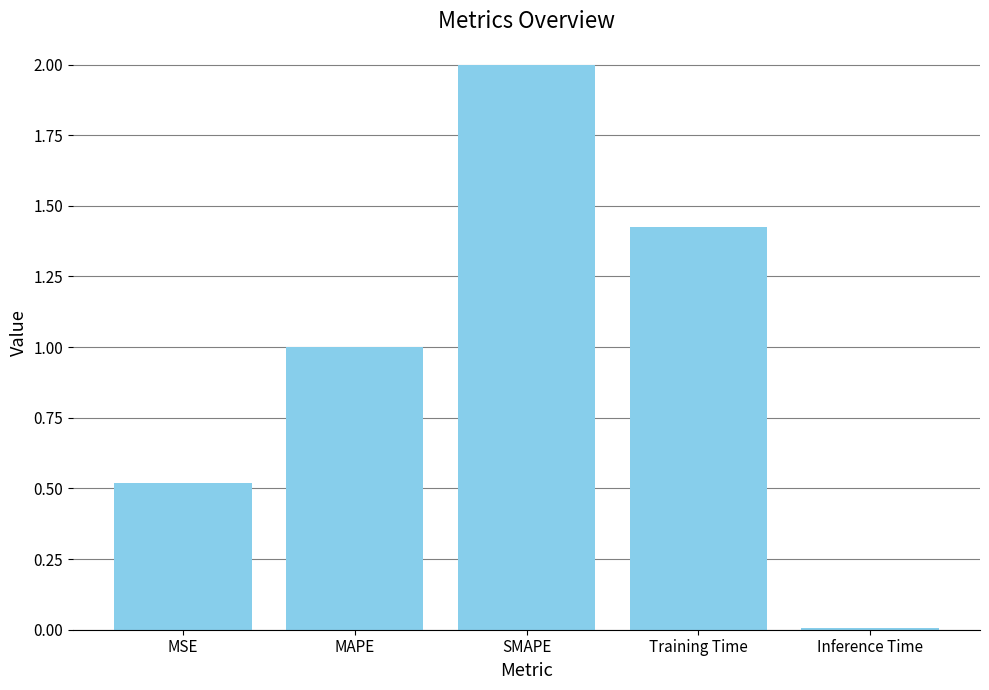

Rank the categories by value from lowest to highest.

Inference Time, MSE, MAPE, Training Time, SMAPE